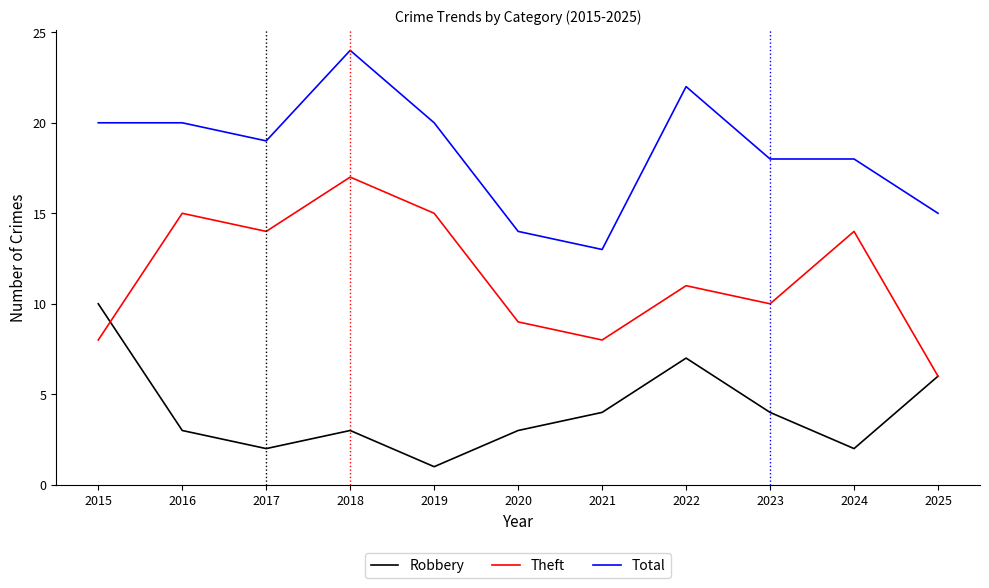

What is the maximum value shown in the chart?

24